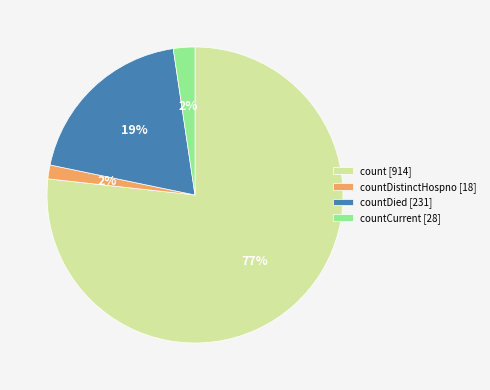

How many segments does this pie chart have?

4